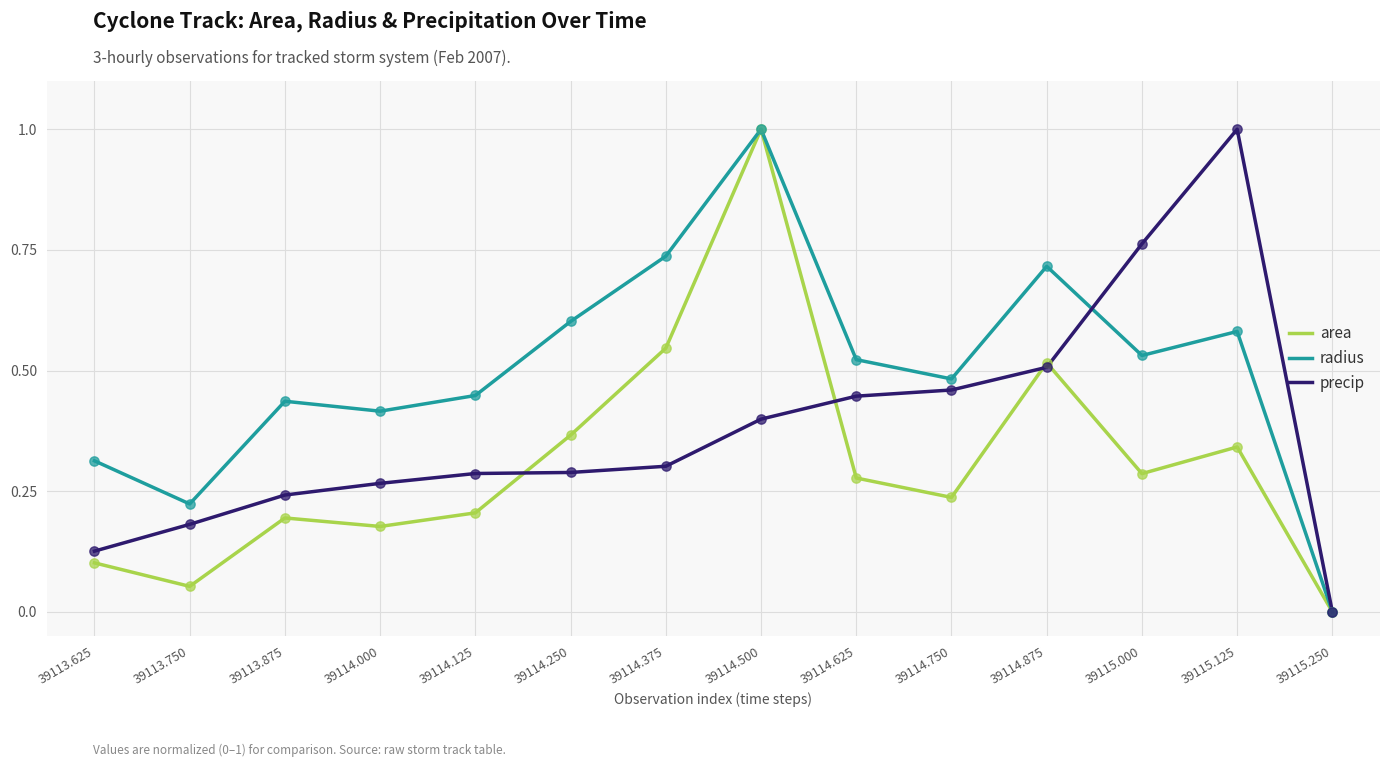

What are all the series names shown in the legend?

area, radius, precip